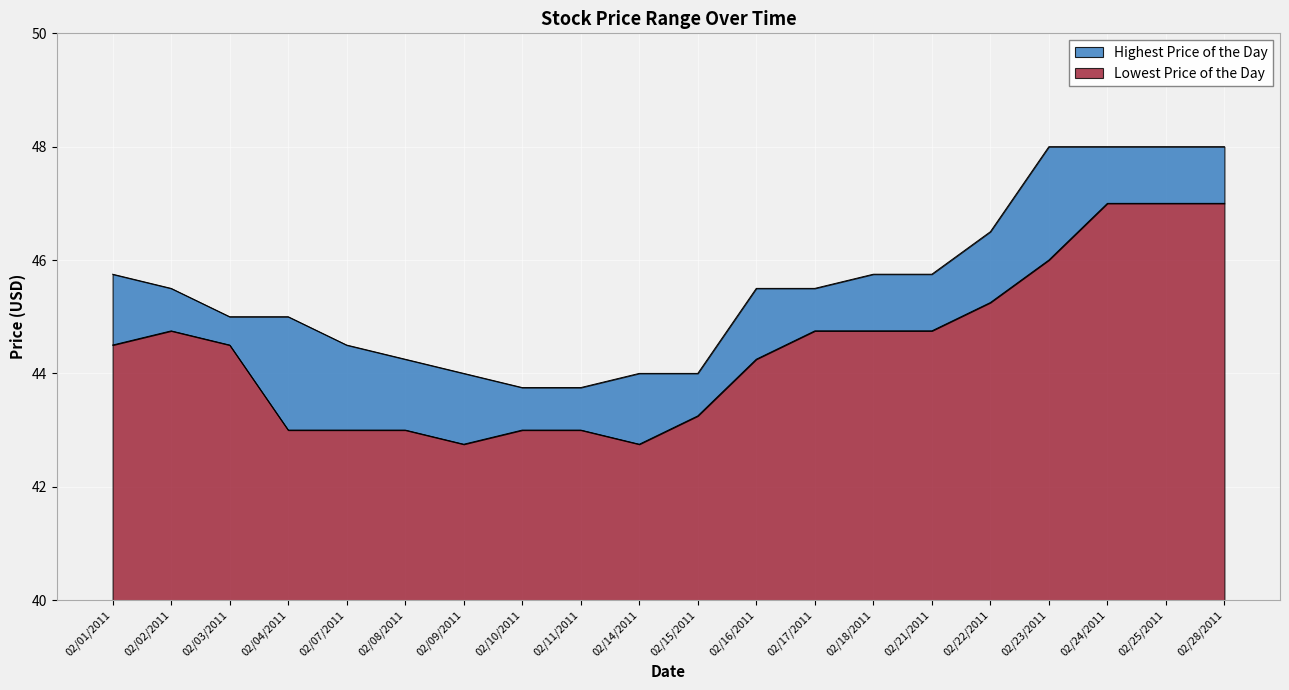

What is the maximum value for Lowest Price of the Day?

7.0